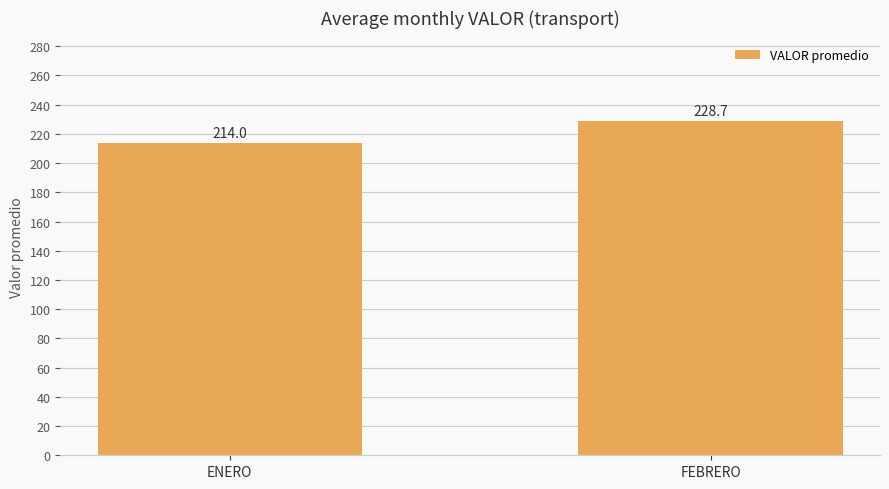

Rank the categories by value from lowest to highest.

ENERO, FEBRERO